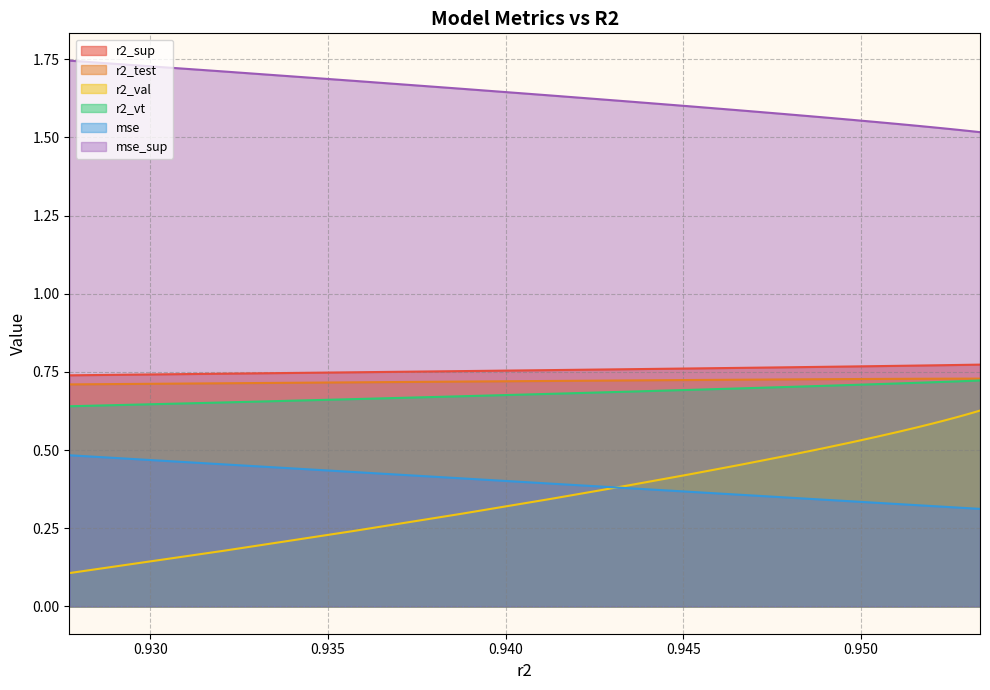

What is the value of the r2_vt point at the 18th from the left?

0.7